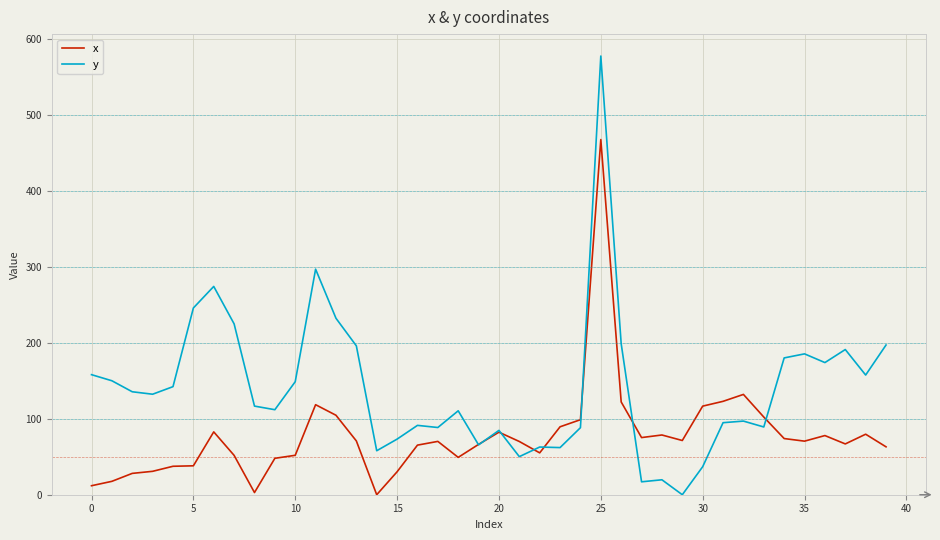

Which series has the largest range (max minus min)?

y